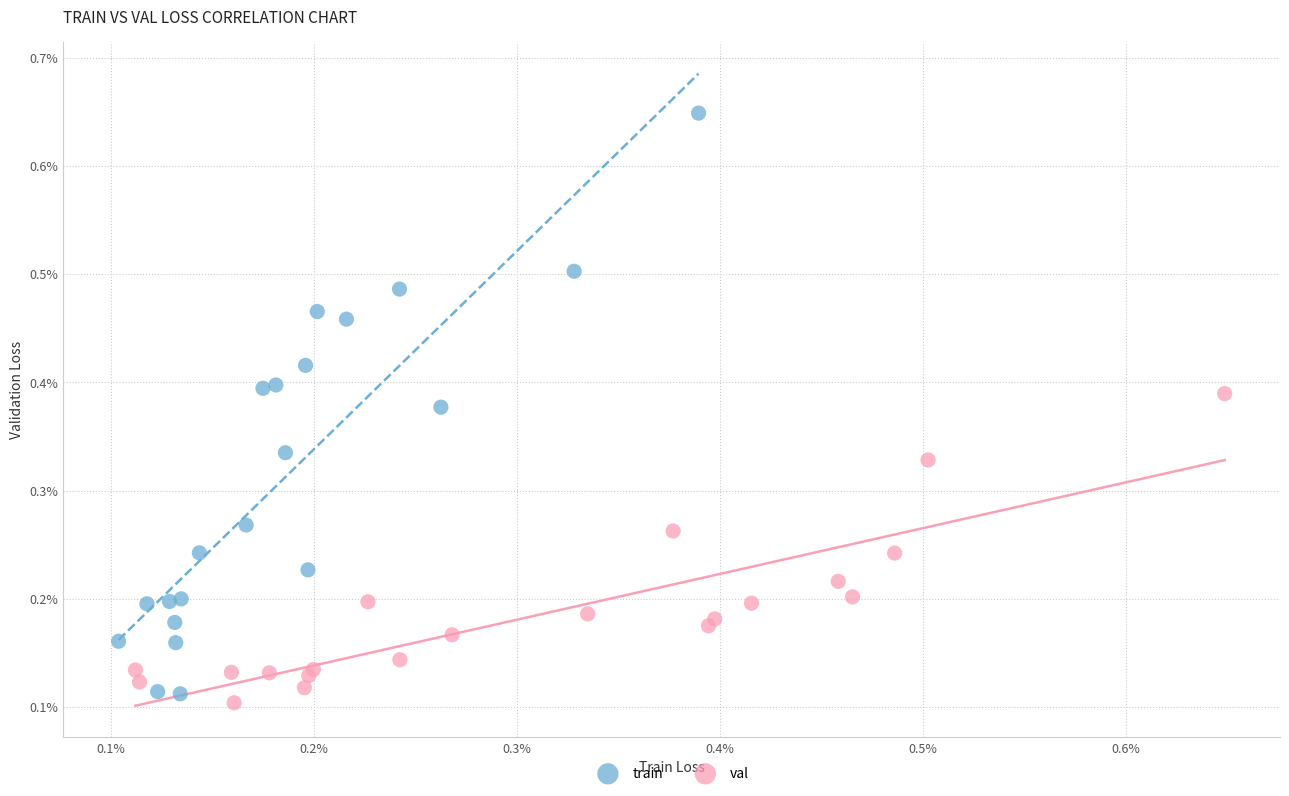

What are all the series names shown in the legend?

train, val